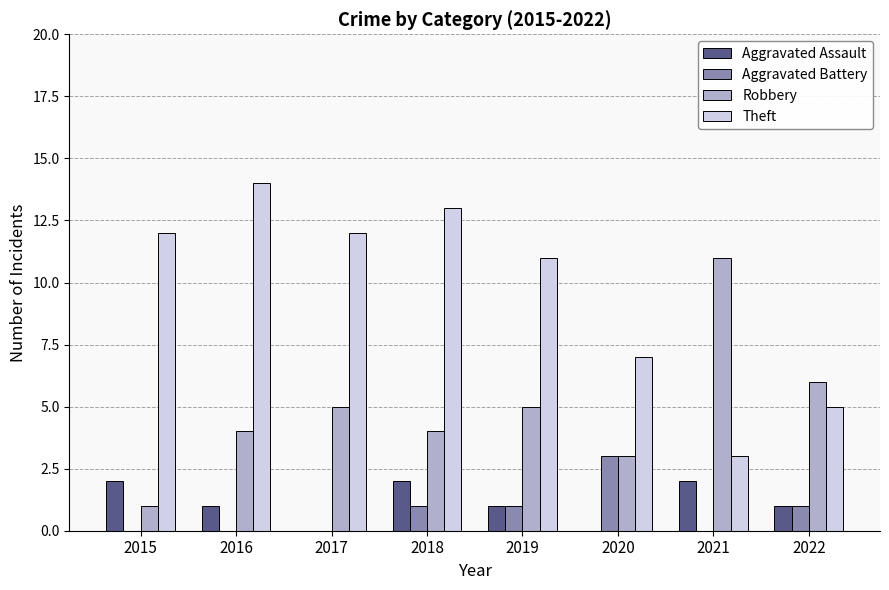

Is the value of Robbery at 2015 greater than the value of Aggravated Assault at 2017?

Yes